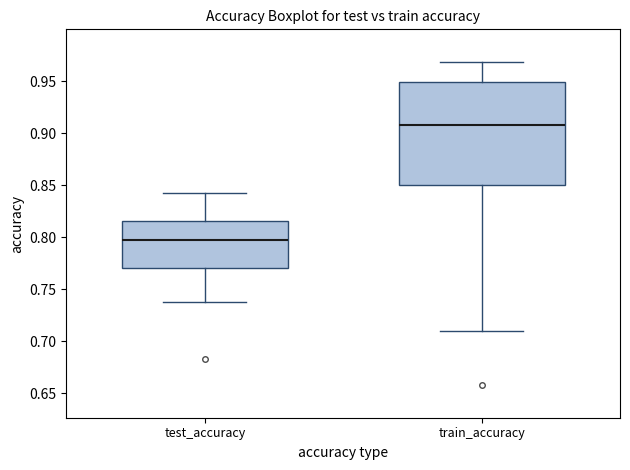

Which box is the tallest, from its lower edge to its upper edge?

train_accuracy